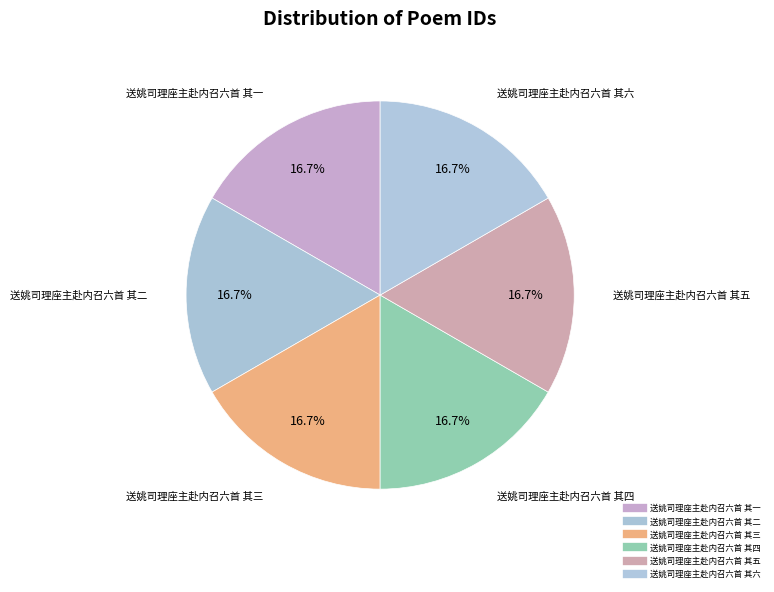

True or false: 送姚司理座主赴内召六首 其三 accounts for 27% of the total.

False